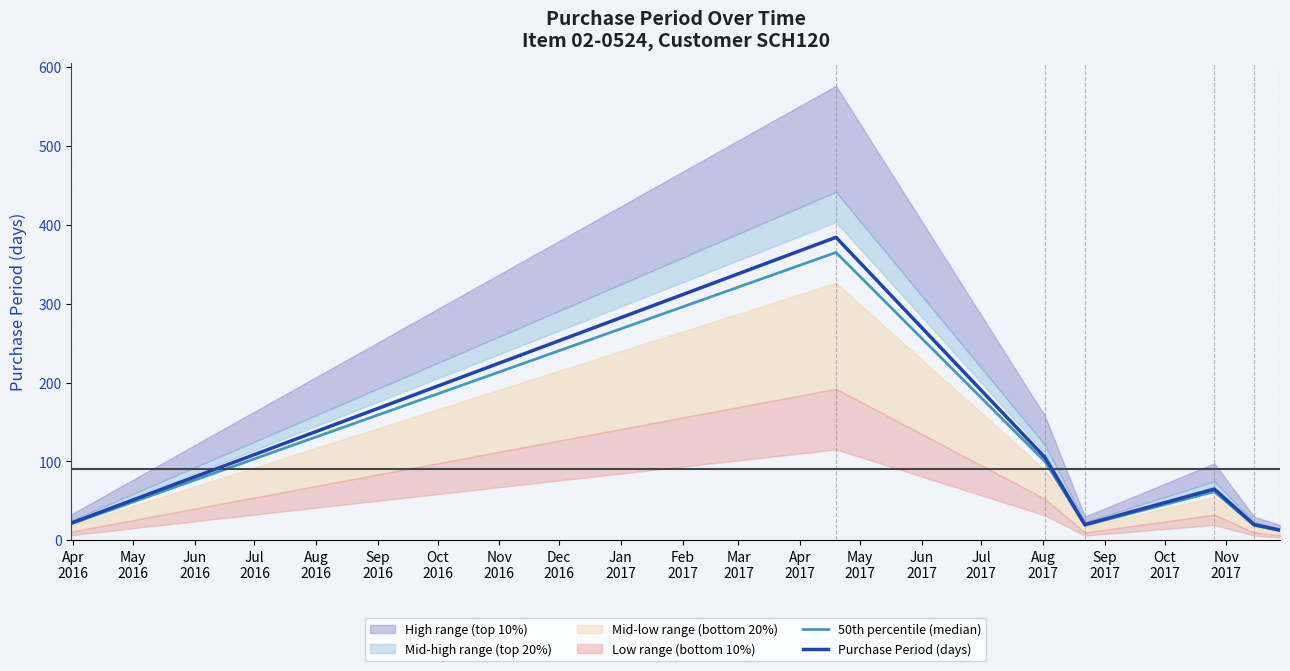

Is it true that 50th percentile (median) equals 29.4 at Jul
2016?

False